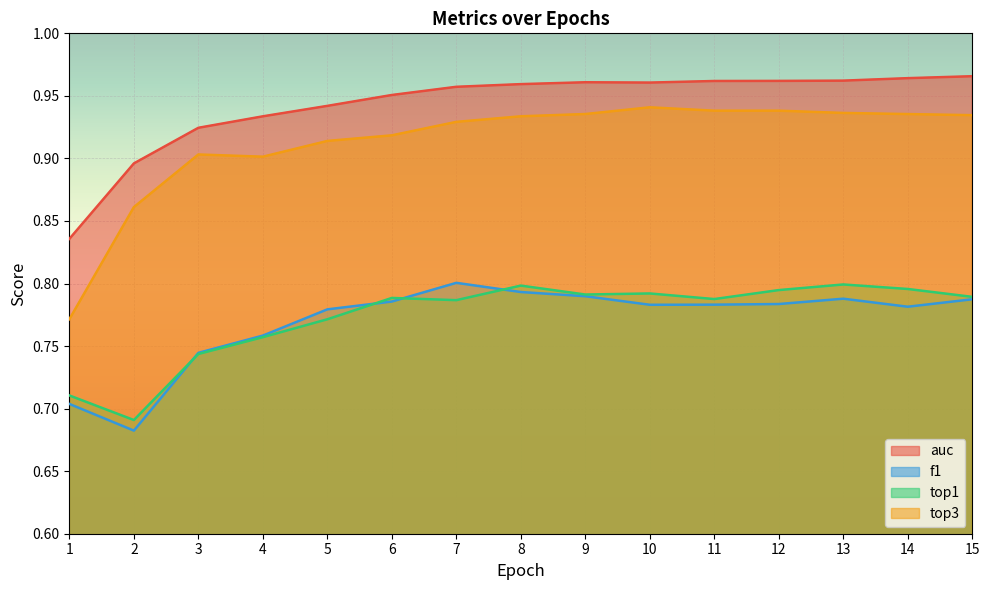

Rank the categories by f1 value from lowest to highest.

2, 1, 3, 4, 5, 14, 10, 11, 12, 6, 15, 13, 9, 8, 7